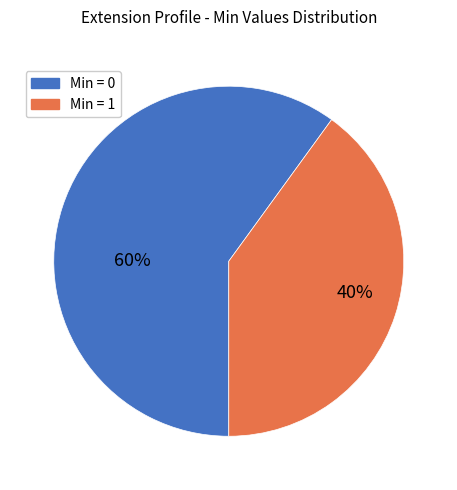

Does any single category account for the majority?

Yes